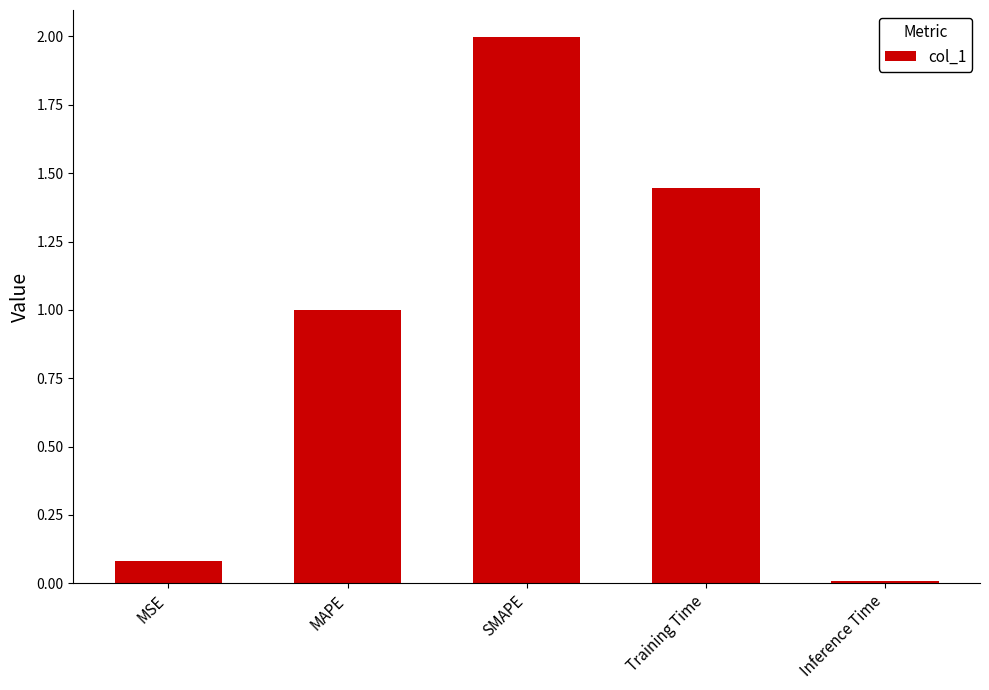

Rank the categories by value from highest to lowest.

SMAPE, Training Time, MAPE, MSE, Inference Time